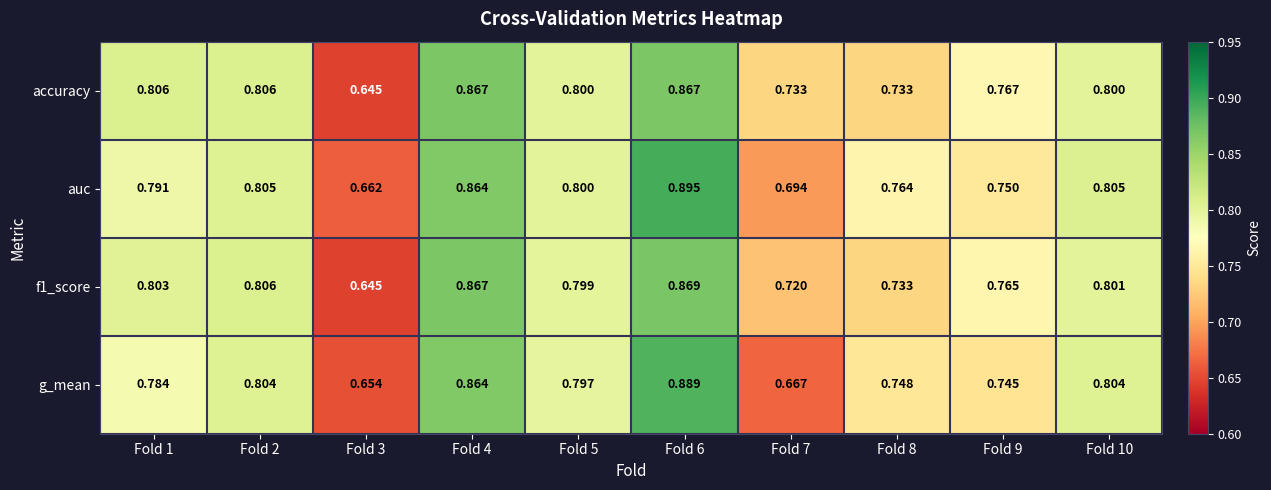

At which category is the sum across all series the highest?

Fold 6